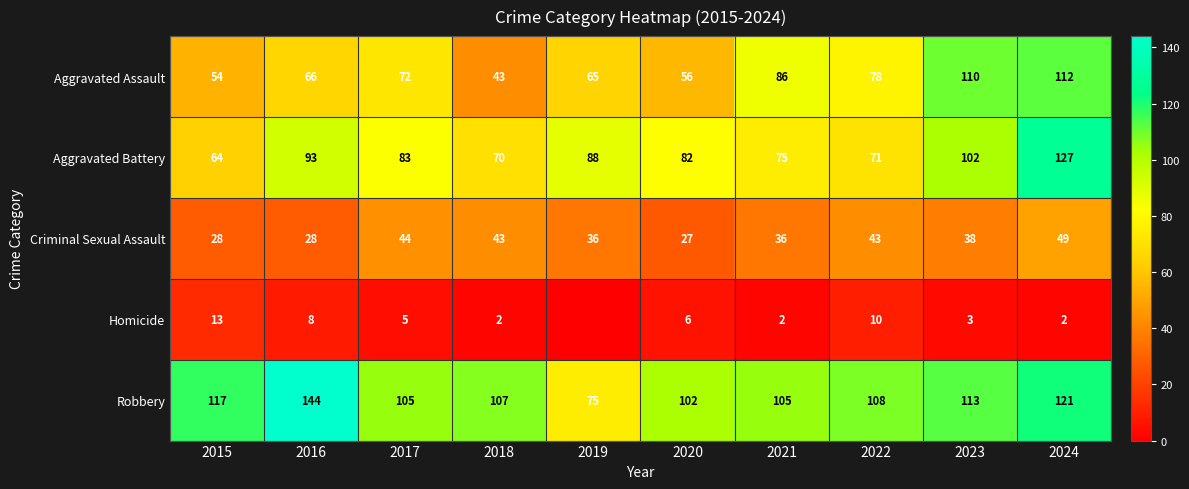

What is the difference between the Aggravated Battery values at 2024 and 2015?

63